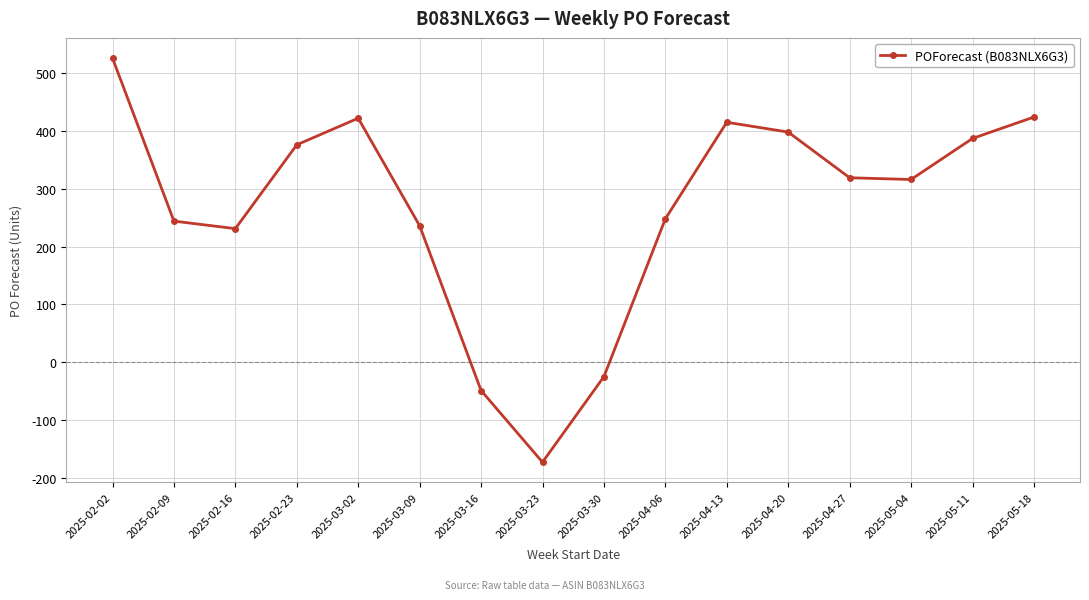

Is this an area chart (filled region under the line)?

No